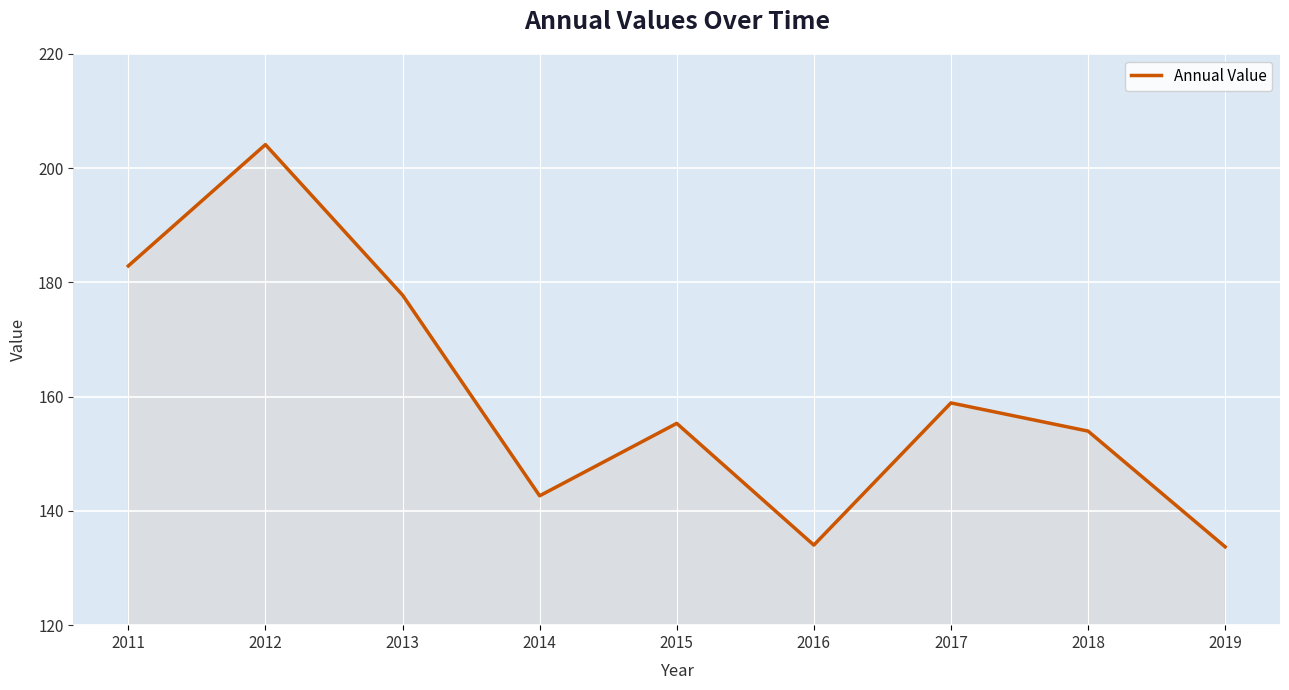

The value at 2012 is 296.6. True or false?

False